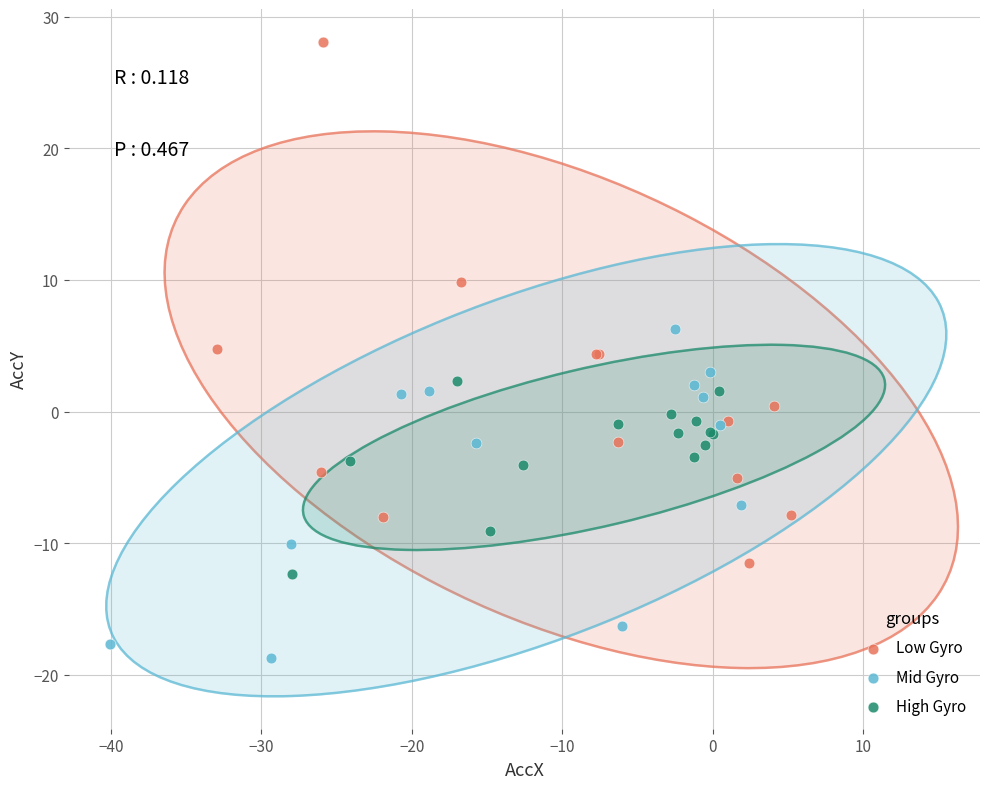

Which series contains the lowest Y value?

Mid Gyro